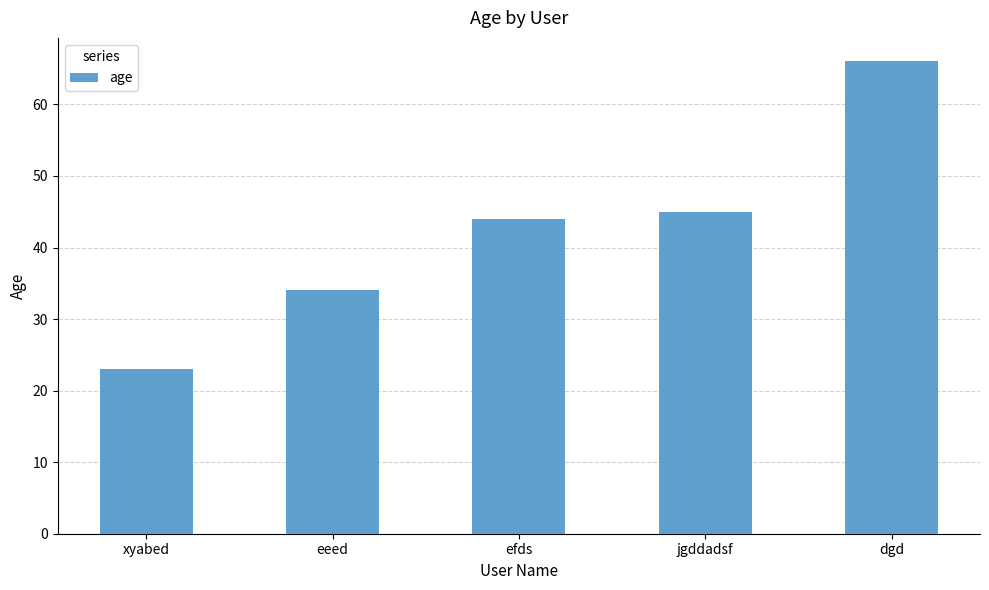

What is the value of the 1st bar from the left?

23